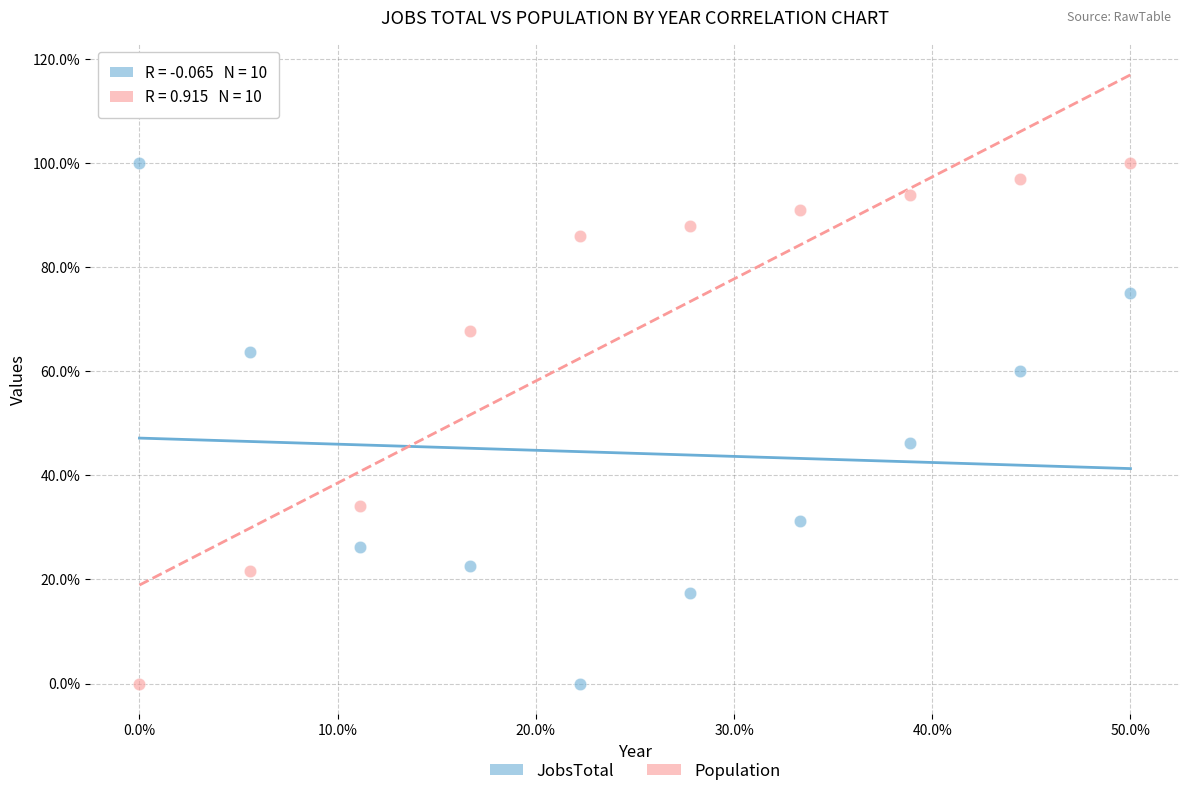

What are all the series names shown in the legend?

JobsTotal, Population